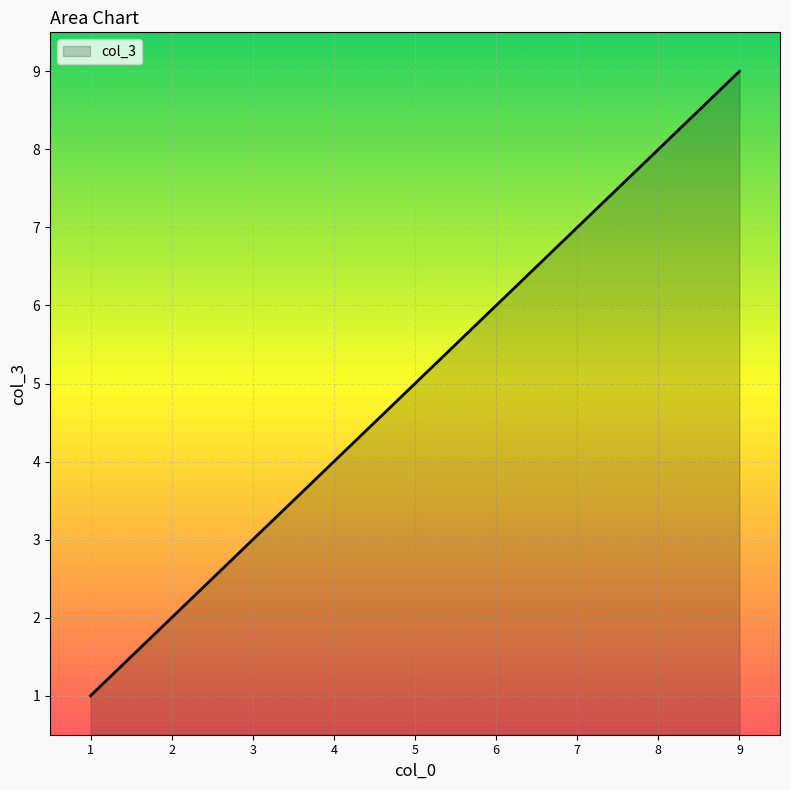

The value at 8 is 8. True or false?

True